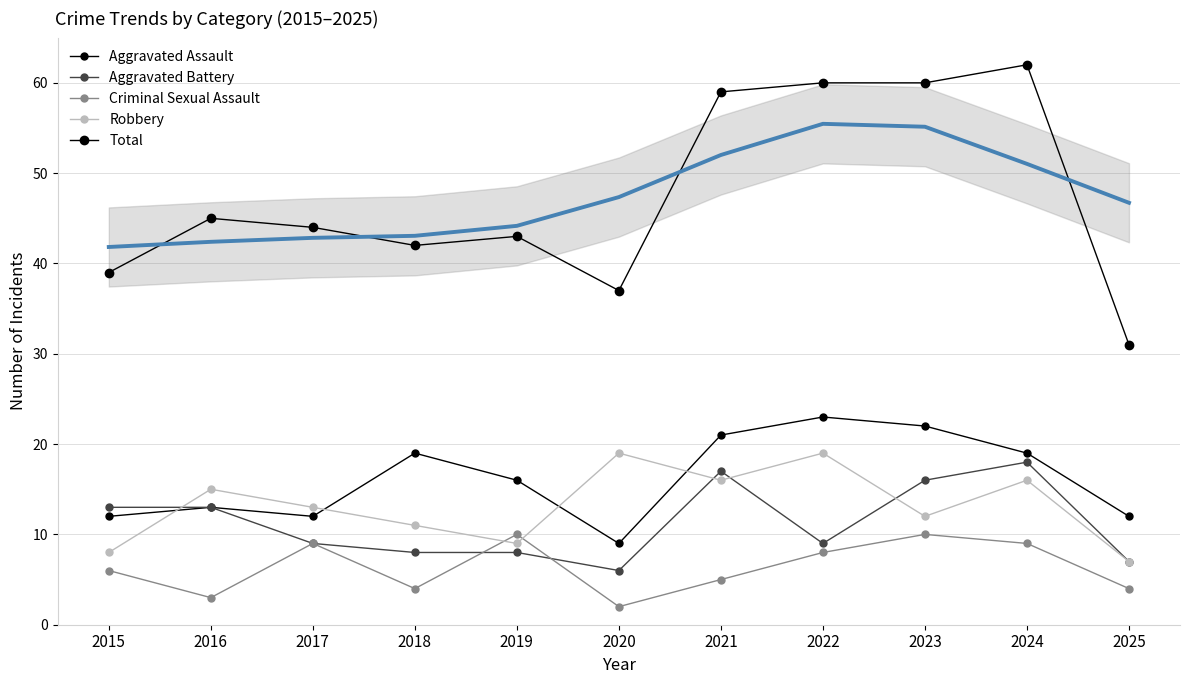

Where is Criminal Sexual Assault nearest to the value 6?

2015